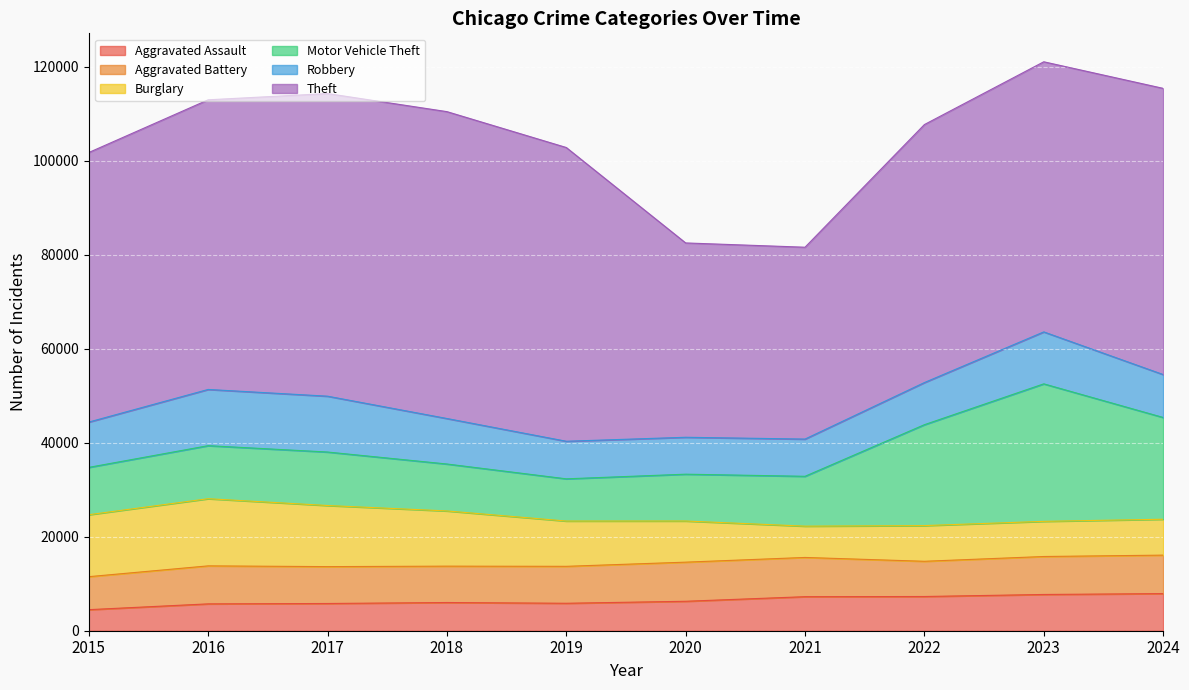

At how many categories does at least one series exceed 16241?

10